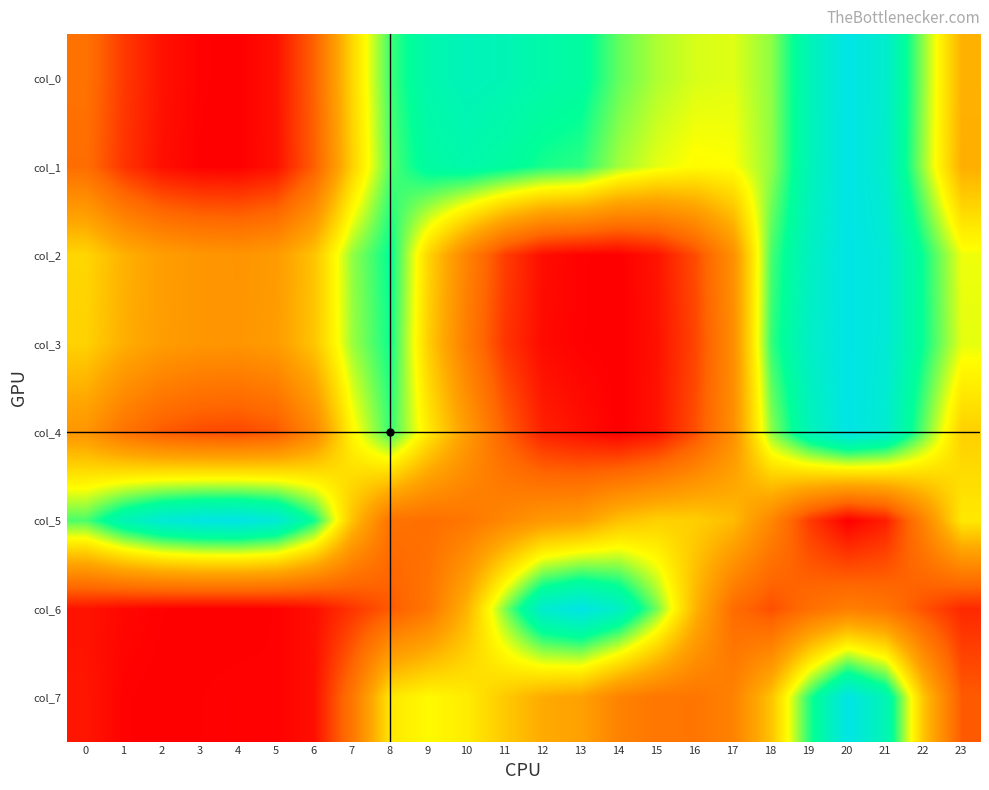

How many series are shown in this chart?

8